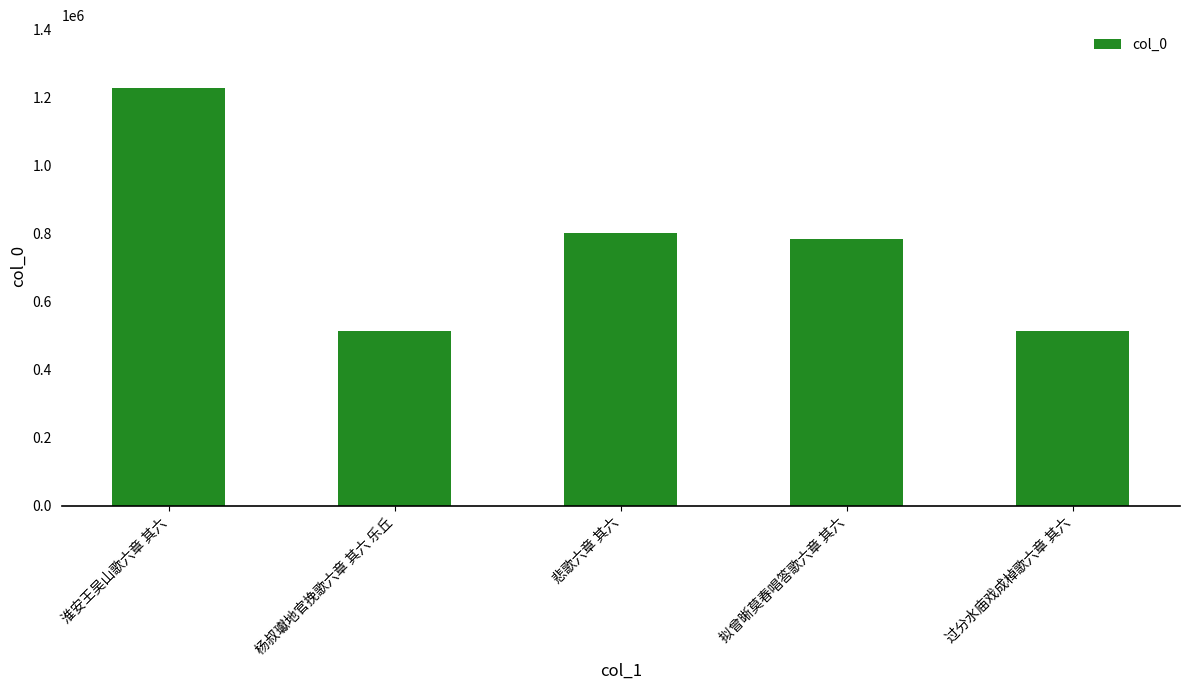

Are the bars grouped side by side (vs. stacked)?

No